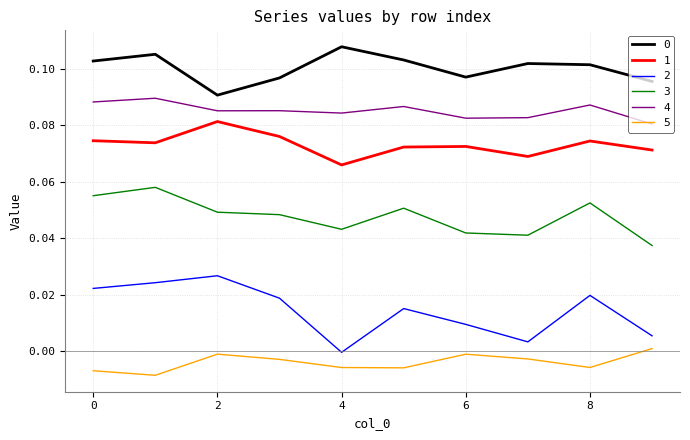

True or false: 1 and 4 intersect in this chart.

False